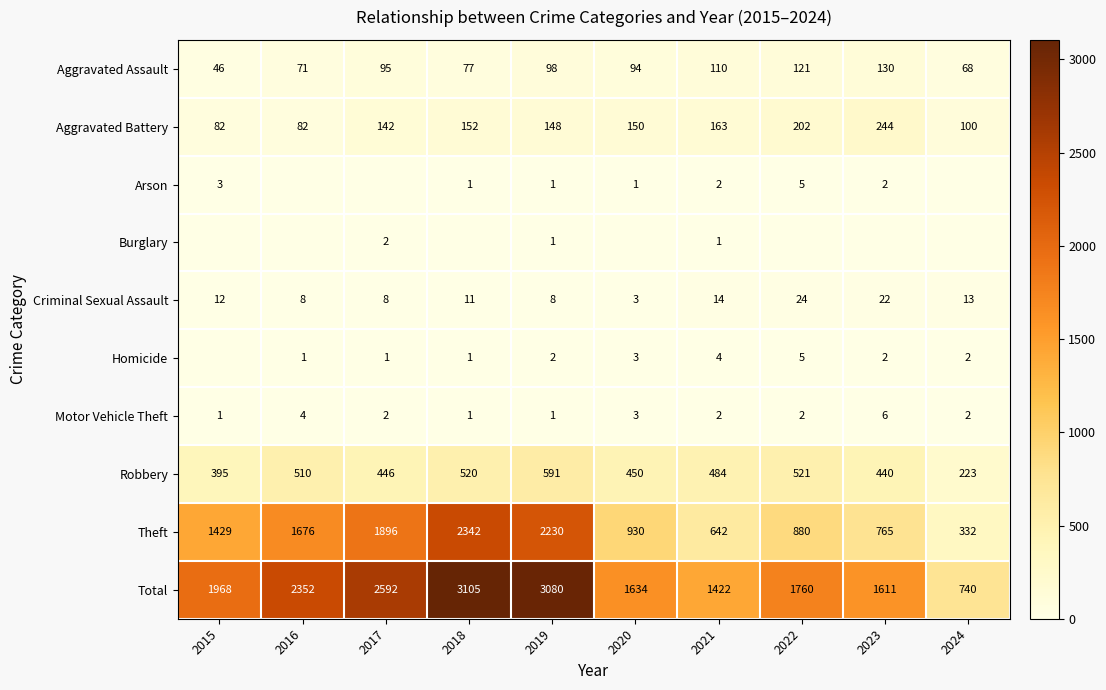

At which label is Criminal Sexual Assault closest to 13?

2024